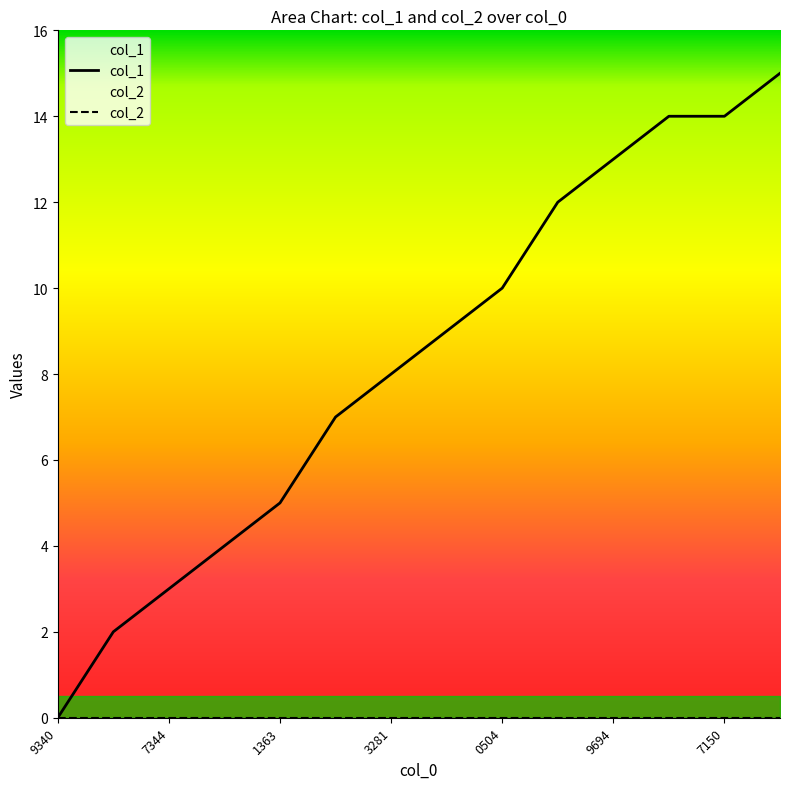

How many lines are shown in the chart?

2